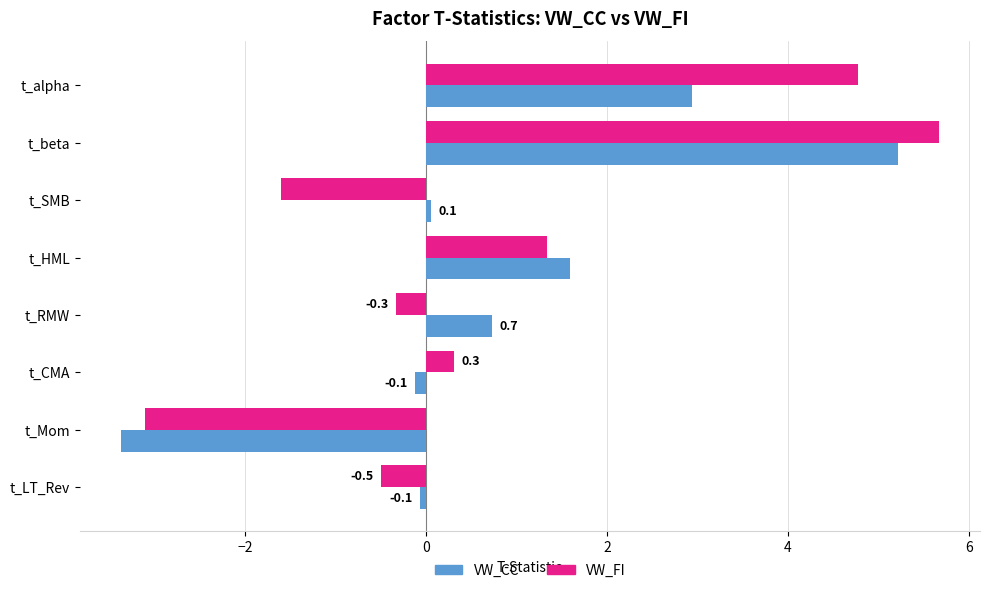

Between t_SMB and t_Mom, which series saw the biggest shift?

VW_CC